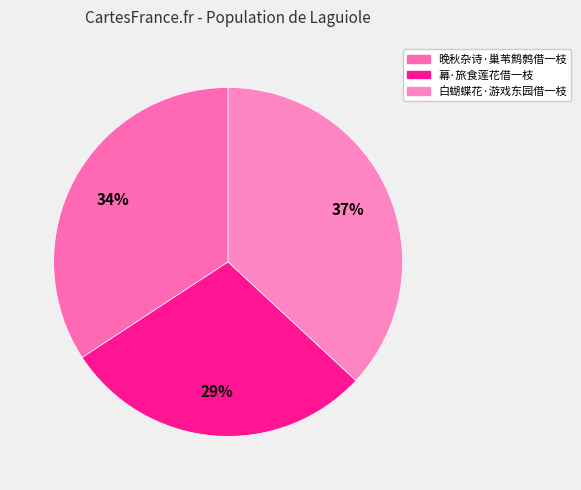

Which category has the smallest portion of the pie?

幕·旅食莲花借一枝